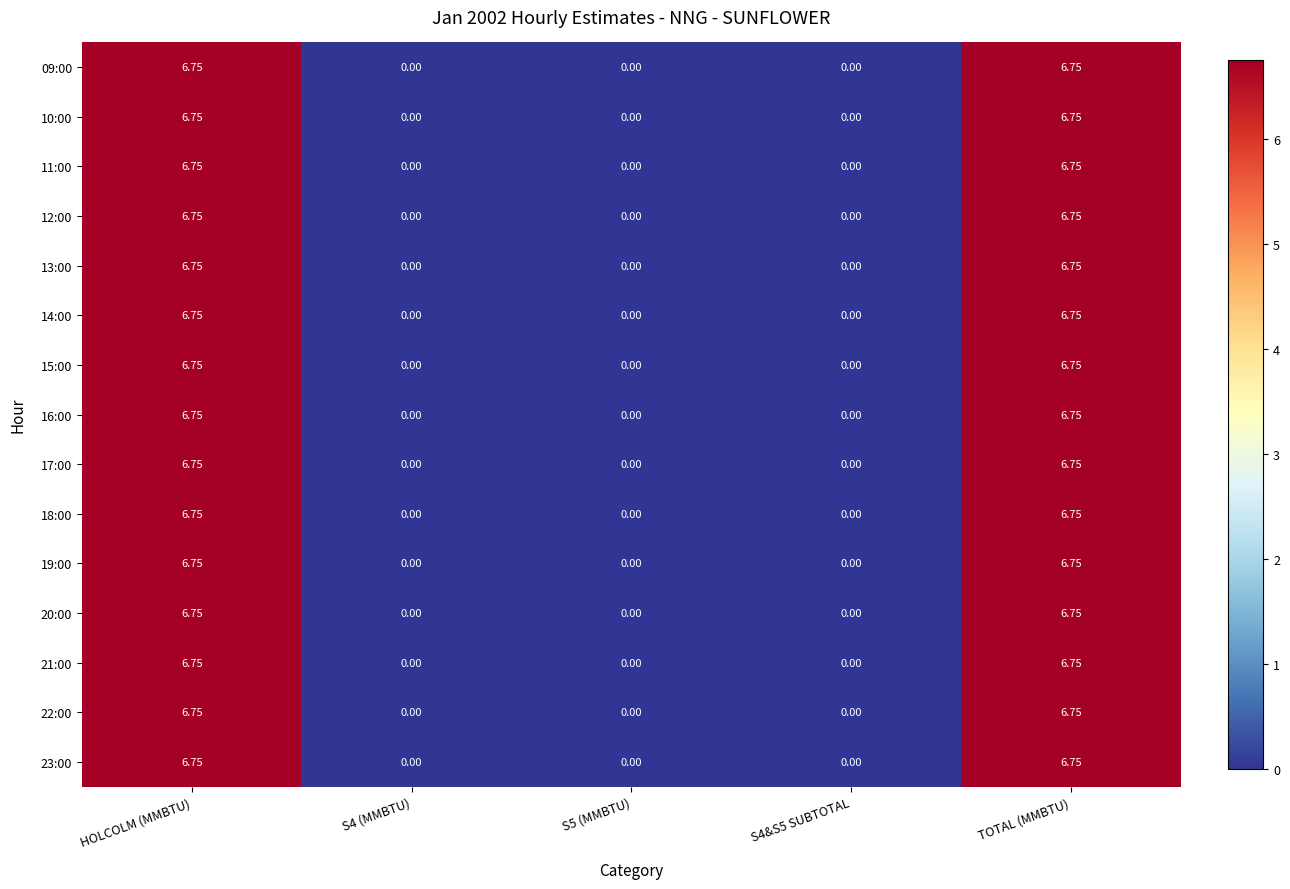

Is the value of 13:00 at HOLCOLM (MMBTU) greater than the value of 14:00 at S4 (MMBTU)?

Yes